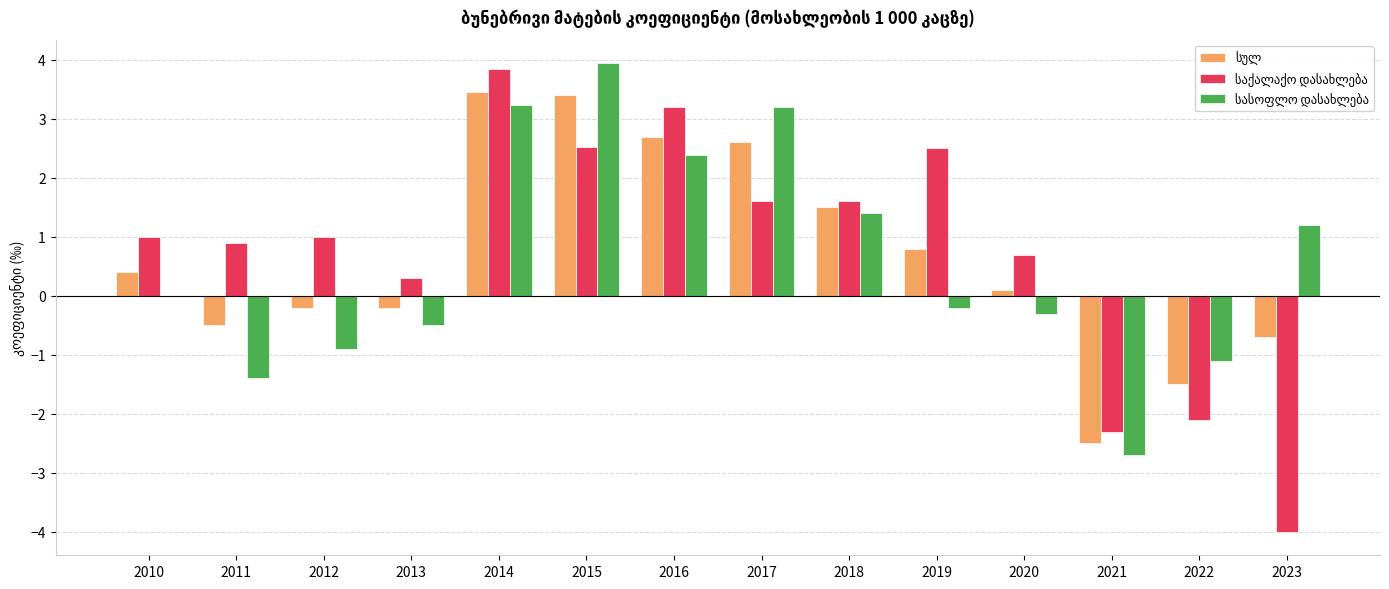

How many groups of bars are there?

14